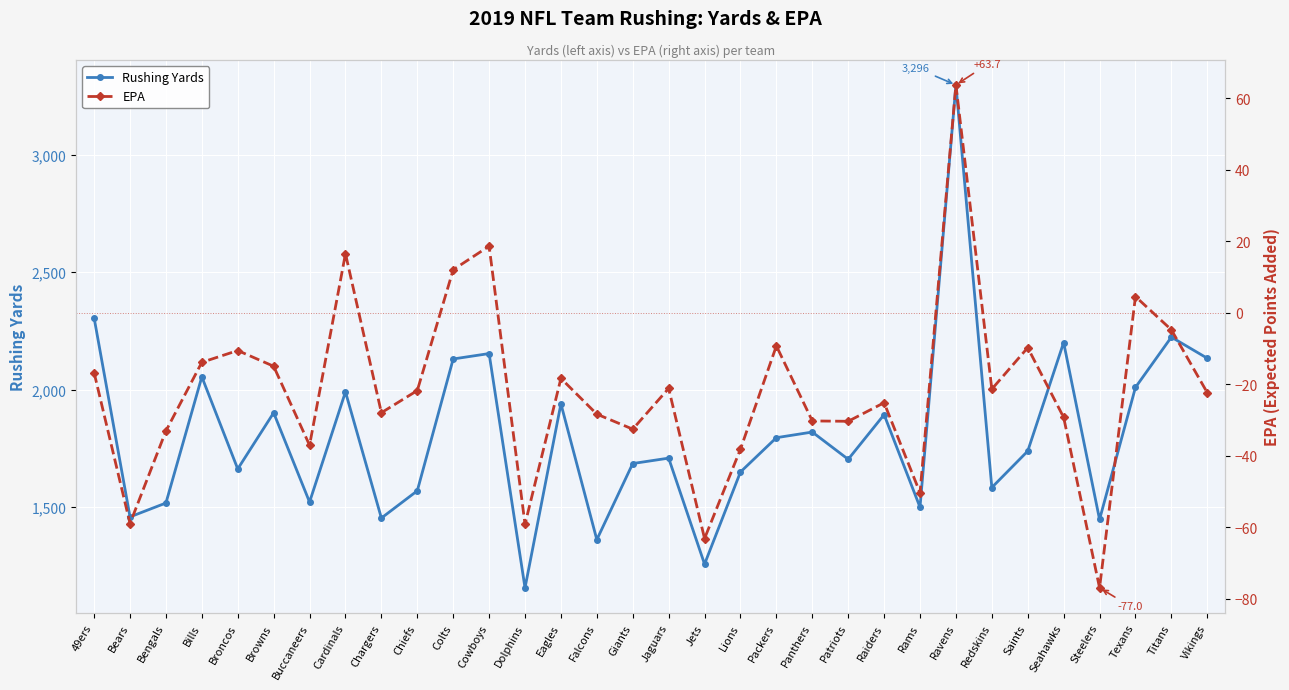

Between Jets and Seahawks, which series saw the biggest shift?

Rushing Yards